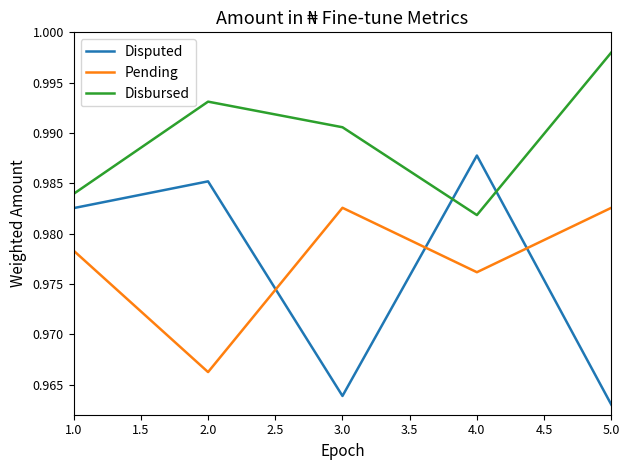

List the labels in order of Disputed value, smallest first.

5.0, 3.0, 1.0, 2.0, 4.0